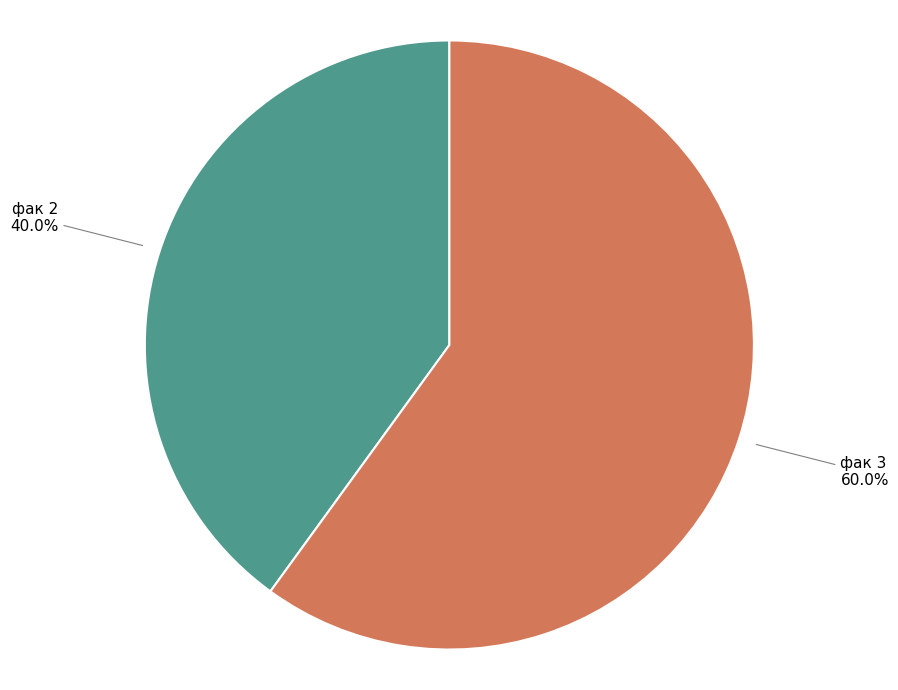

Is there any slice that represents more than half of the pie?

Yes